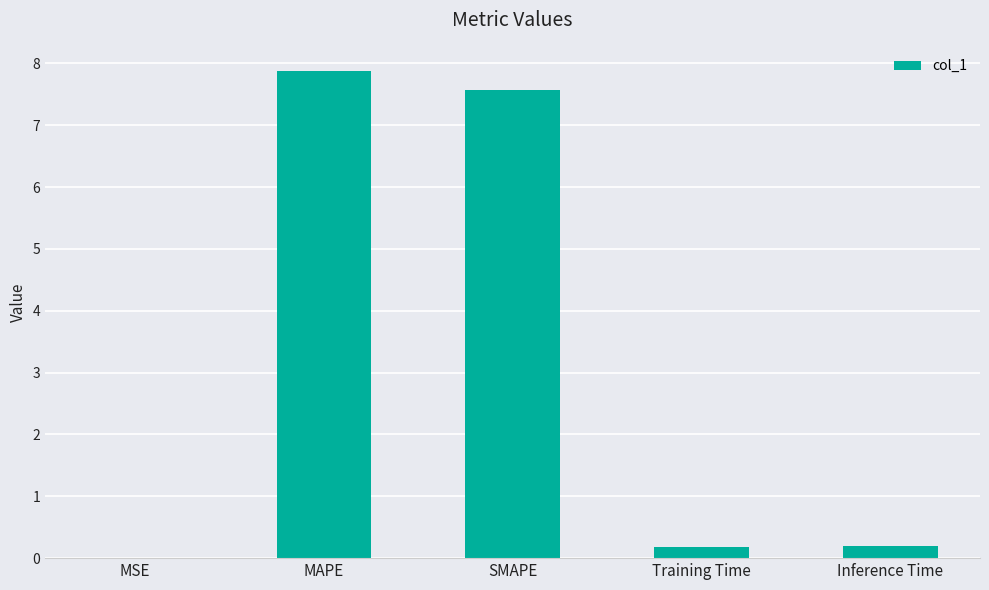

True or false: the data shows 0.2 at Training Time.

True